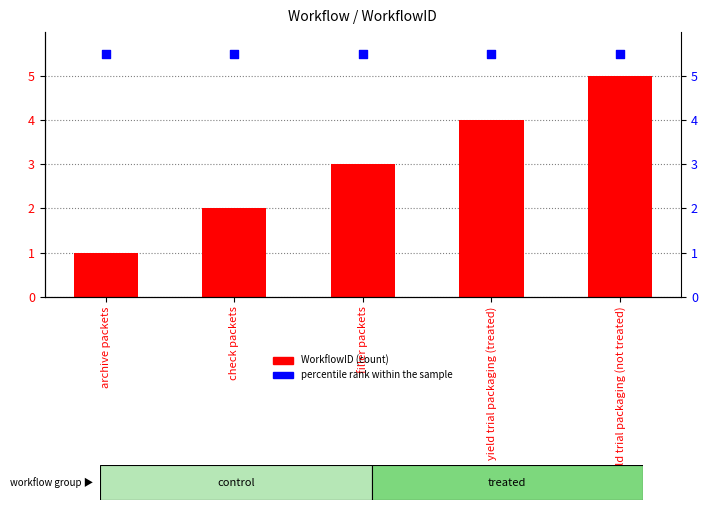

At which category is the sum across all series the highest?

yield trial packaging (not treated)